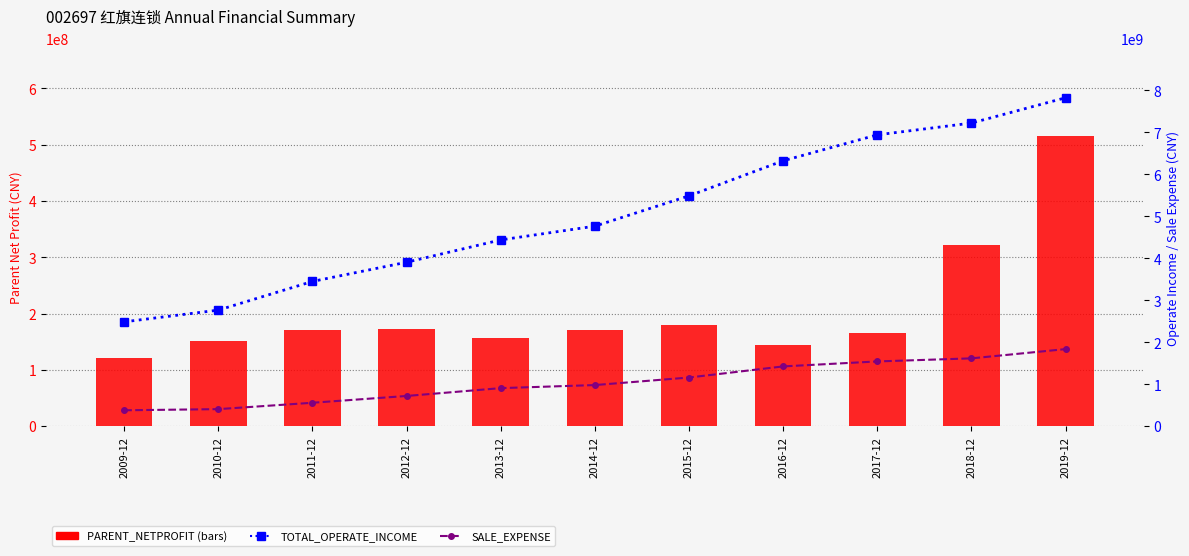

What is the total value across all series at 2014-12?

5914226071.9